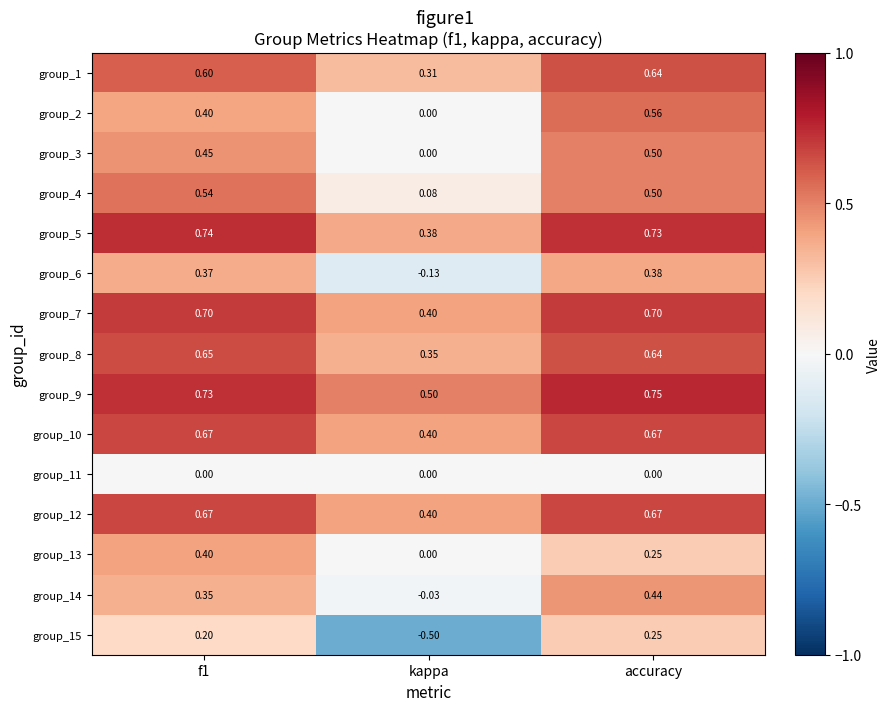

At which label is group_14 closest to 0?

kappa